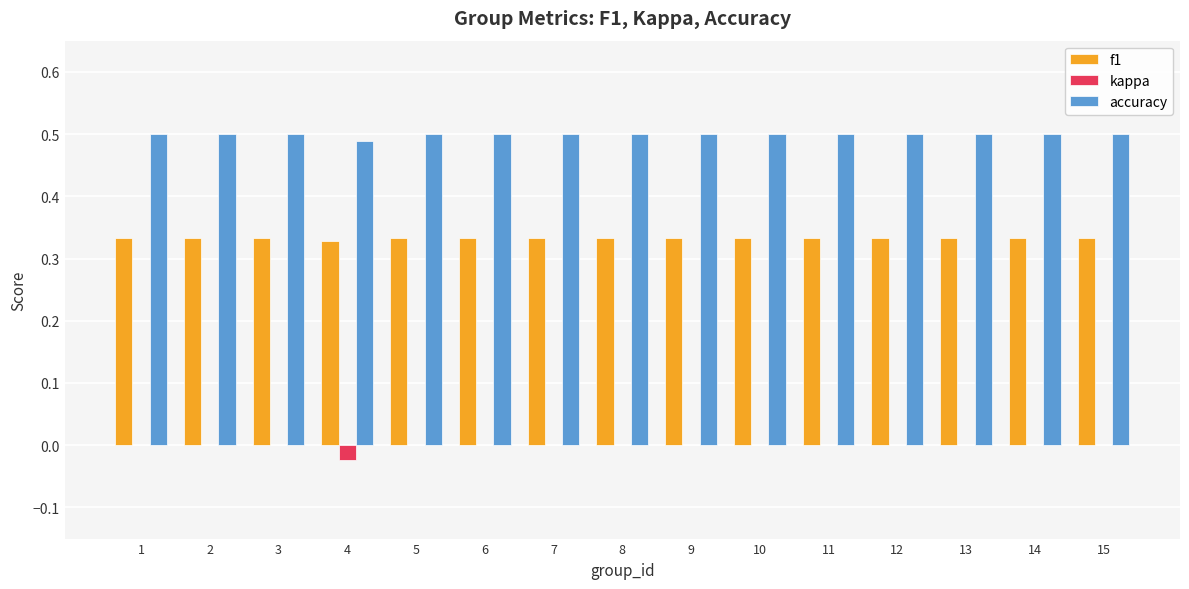

Is it true that f1 equals 0.2 at 12?

False